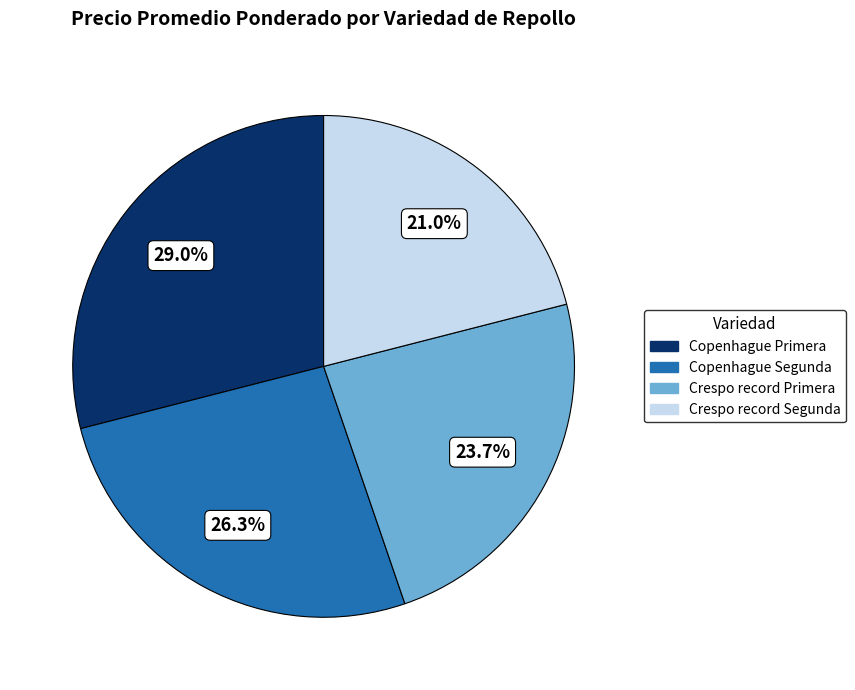

Does Copenhague Primera account for over 50% of the chart?

No